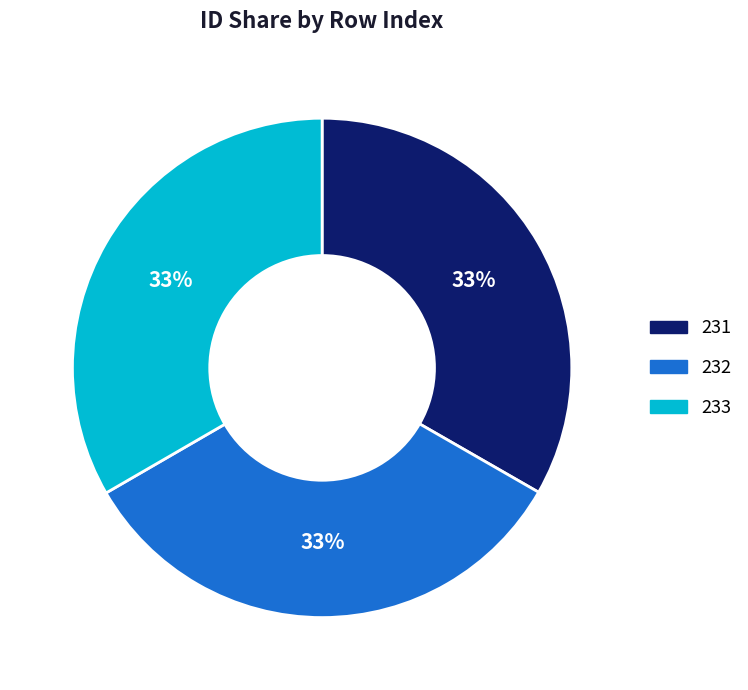

To the nearest percent, what is the combined percentage of 232 and 231?

67%